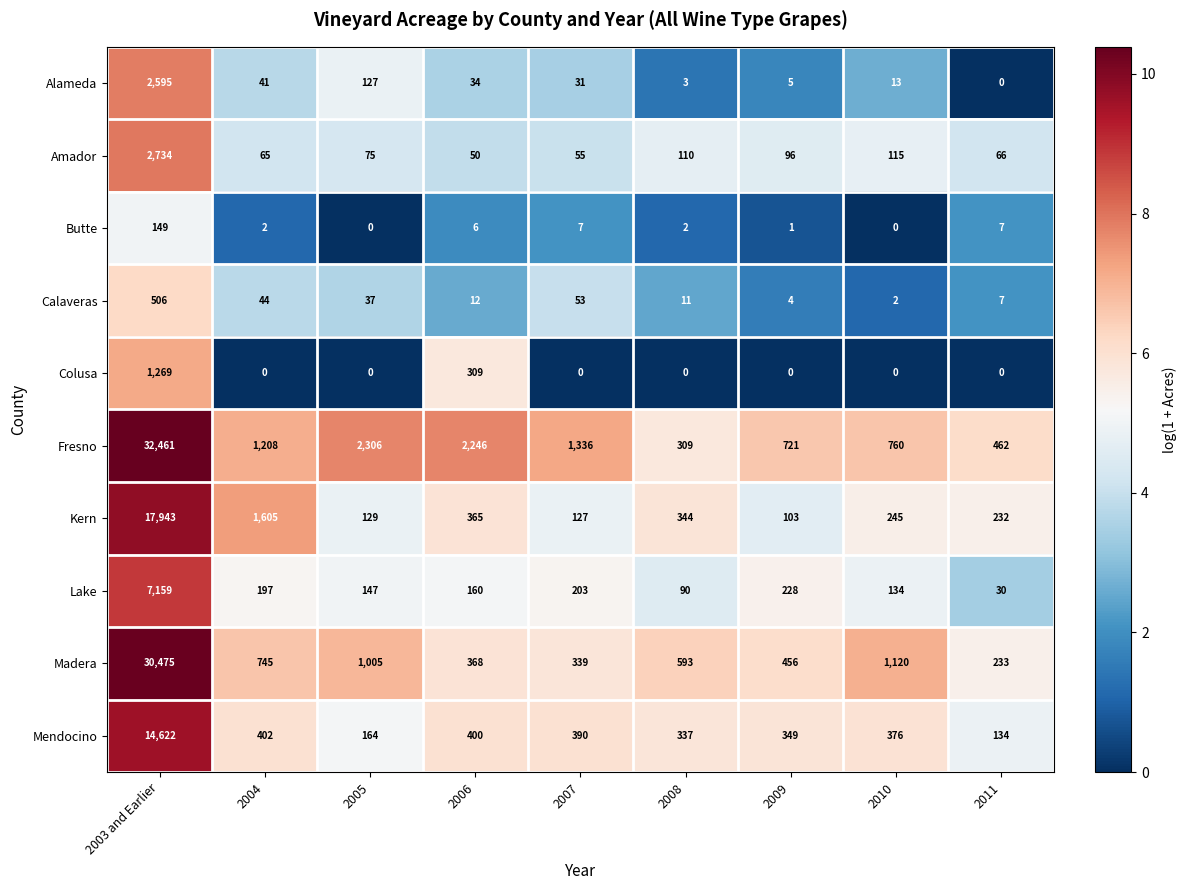

List the series in order of their peak value, lowest first.

Butte, Calaveras, Colusa, Alameda, Amador, Lake, Mendocino, Kern, Madera, Fresno